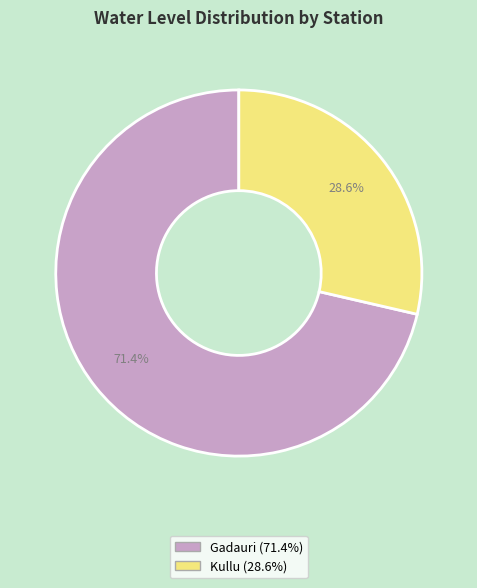

Rank the categories by value from highest to lowest.

Gadauri, Kullu